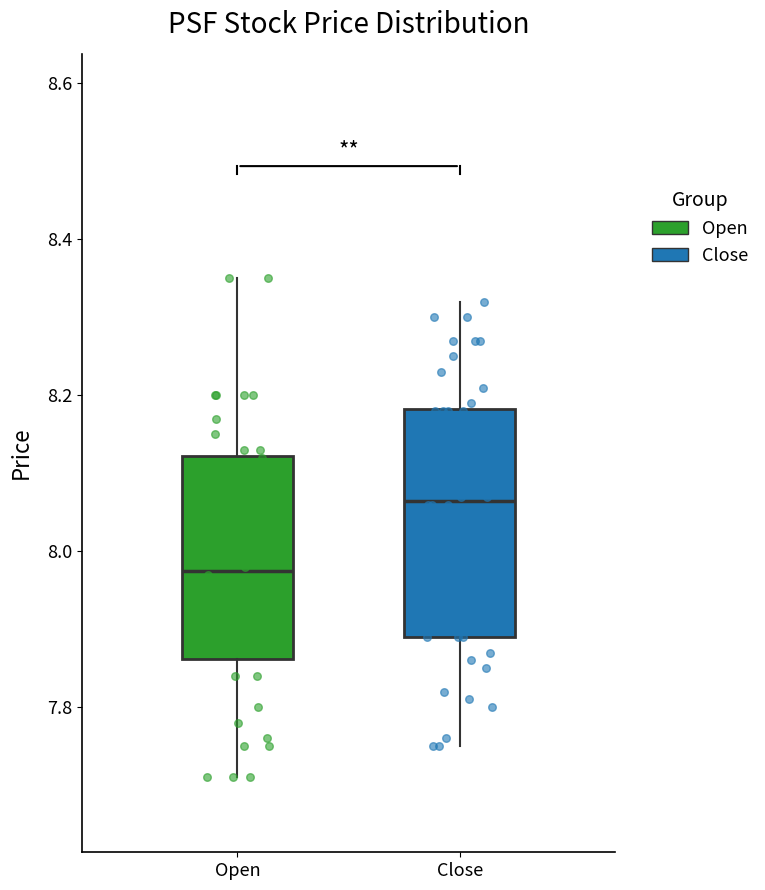

Which box is the tallest, from its lower edge to its upper edge?

Close